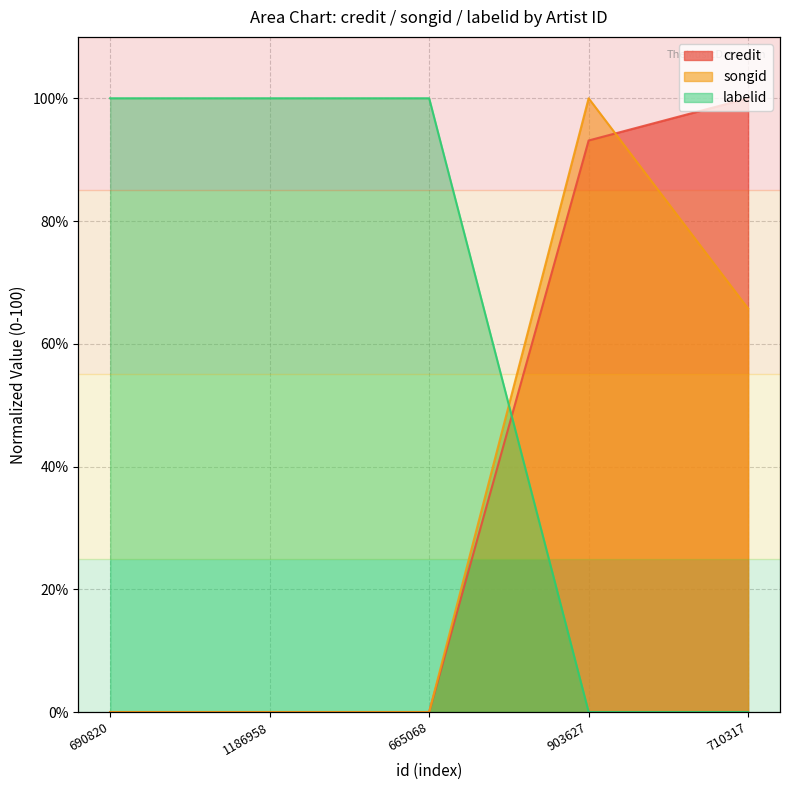

Where is labelid nearest to the value 49?

903627